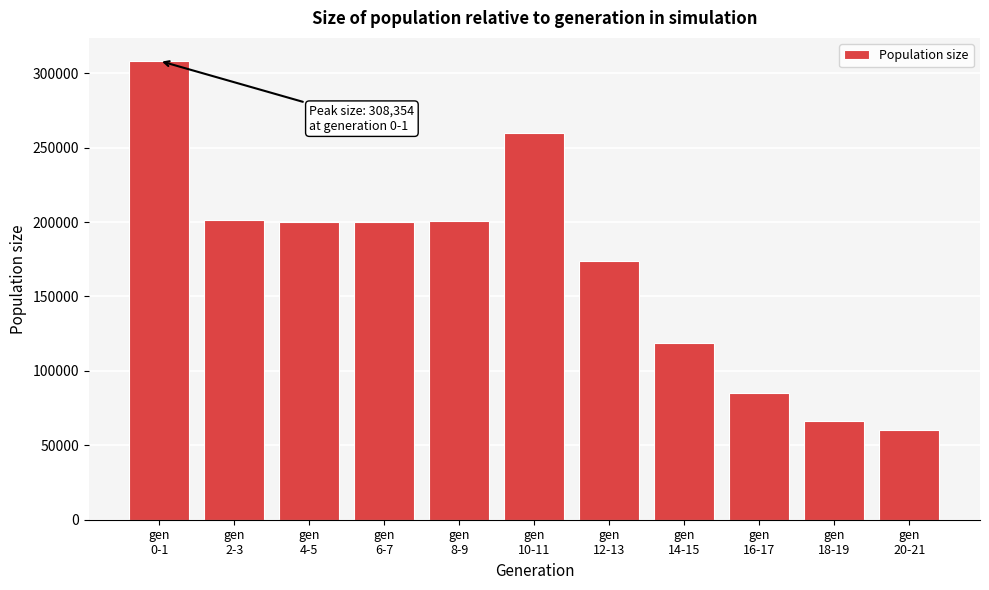

What is the smallest value displayed?

60309